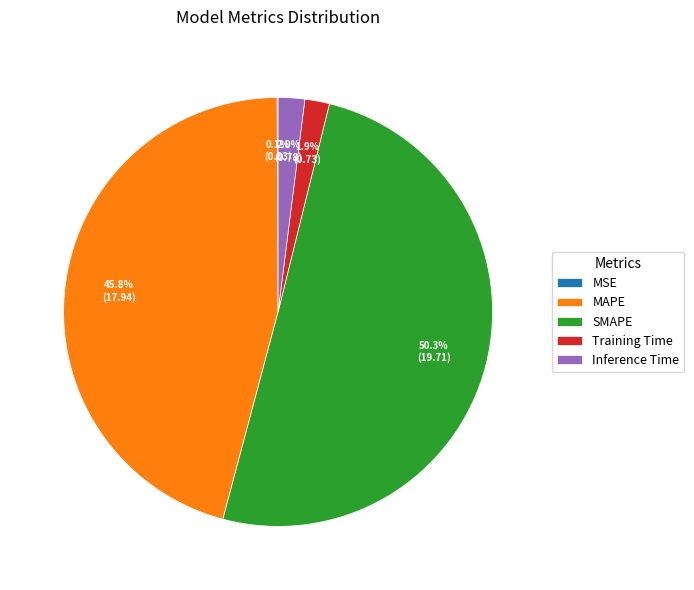

Between SMAPE and Inference Time, which is larger?

SMAPE